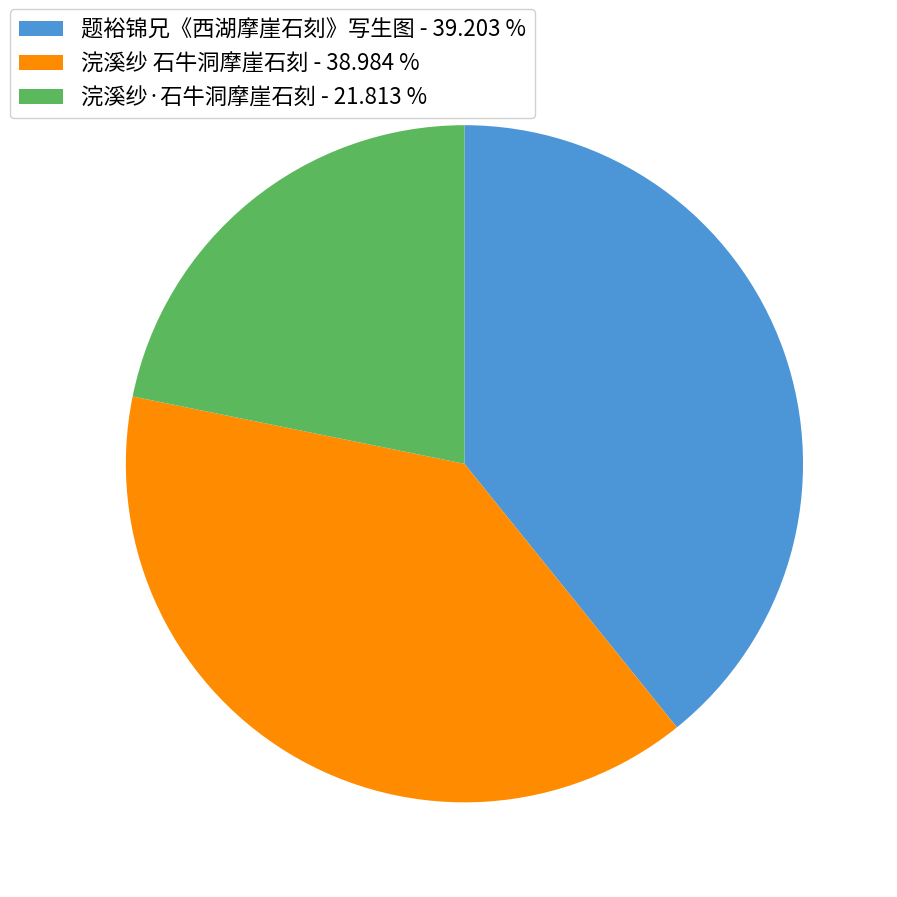

True or false: 题裕锦兄《西湖摩崖石刻》写生图 accounts for 39% of the total.

True